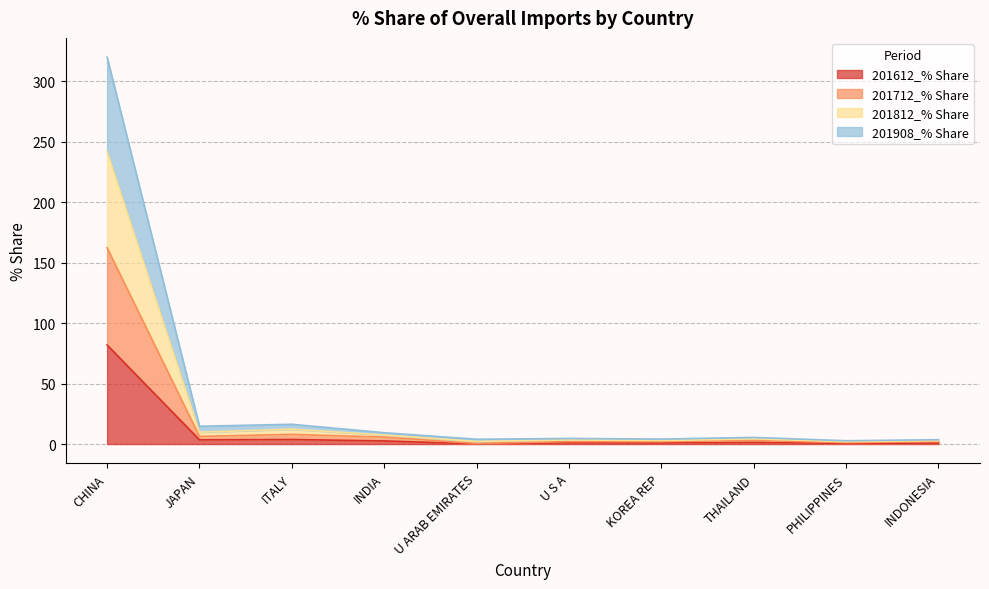

Which series has the largest total across all categories?

201812_% Share